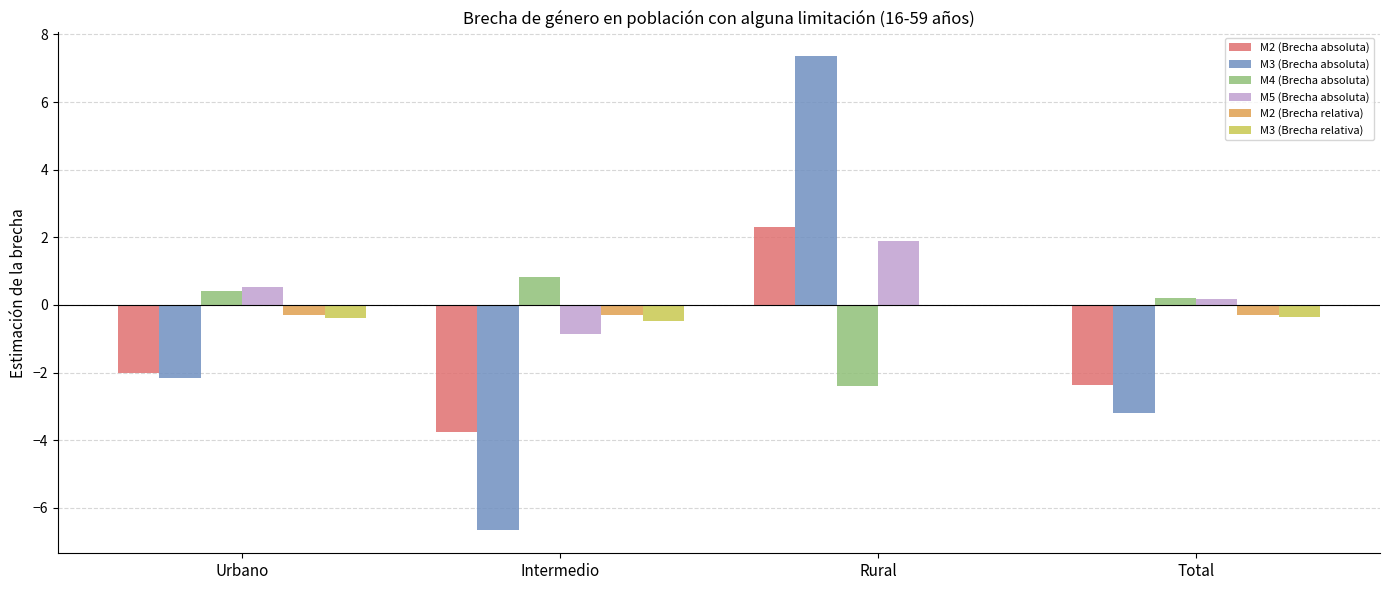

Is it true that M2 (Brecha absoluta) equals 1.6 at Rural?

False